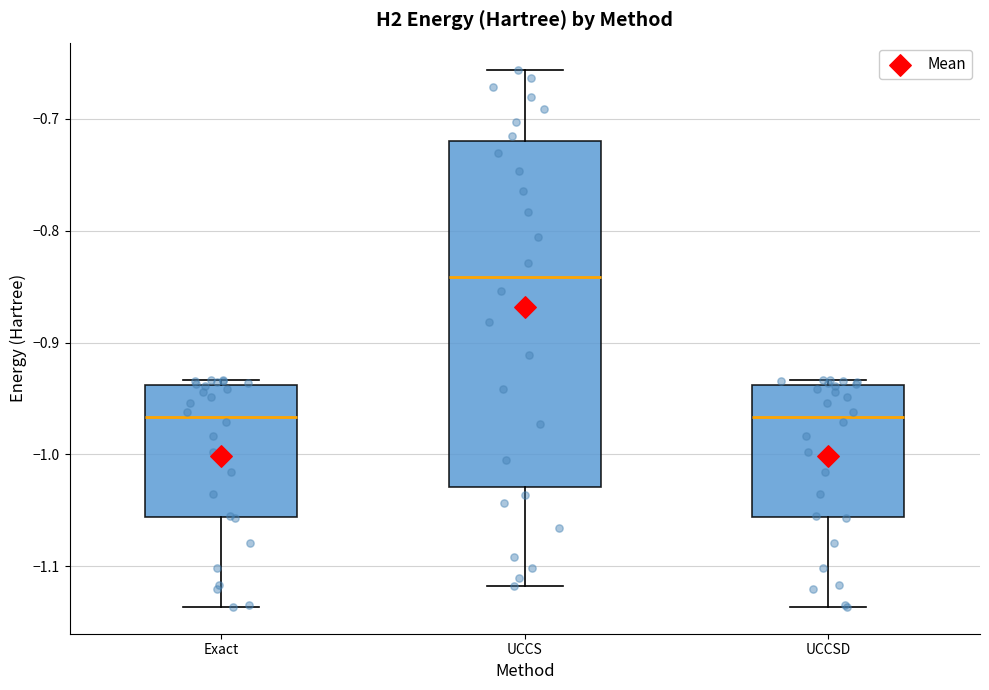

Comparing the boxes themselves (not the whiskers), which one is the tallest?

UCCS